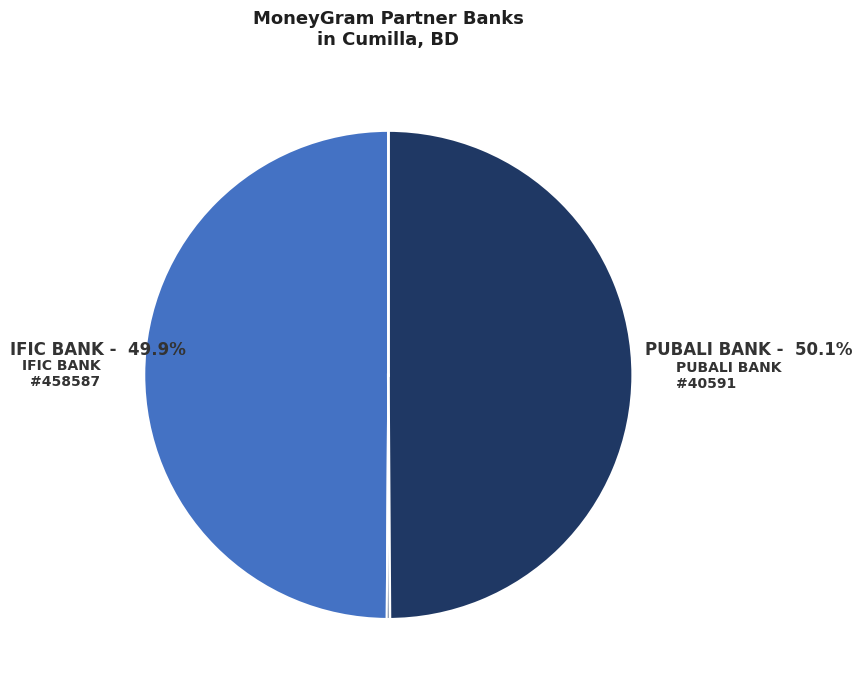

Is there any slice that represents more than half of the pie?

Yes